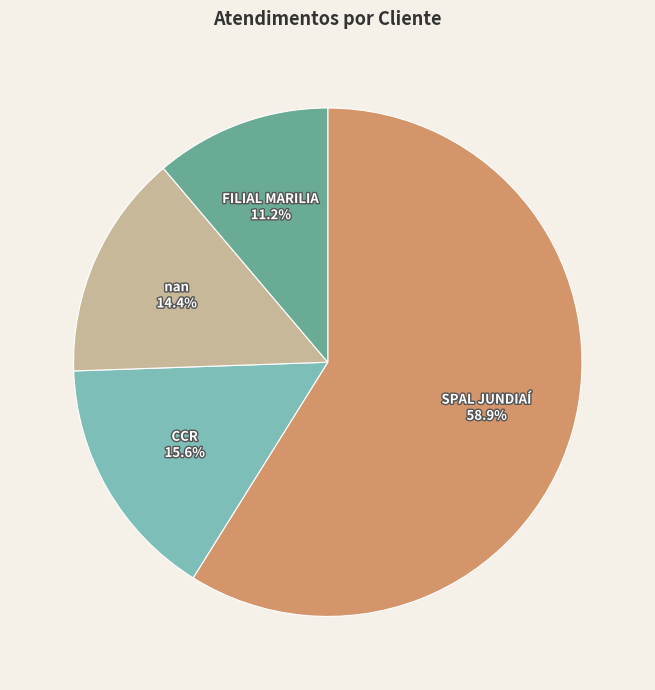

To the nearest percent, what is the combined percentage of nan and CCR?

30%